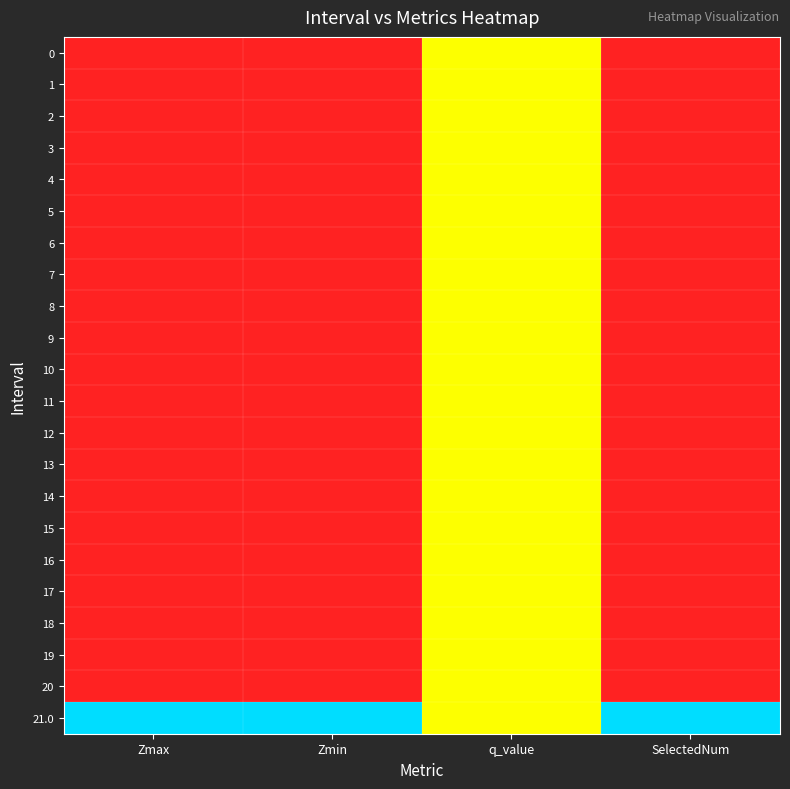

Reading right to left, list all the values displayed in this chart.

0: SelectedNum=0.0	q_value=0.5	Zmin=0.0	Zmax=0.0
1: SelectedNum=0.0	q_value=0.5	Zmin=0.0	Zmax=0.0
2: SelectedNum=0.0	q_value=0.5	Zmin=0.0	Zmax=0.0
3: SelectedNum=0.0	q_value=0.5	Zmin=0.0	Zmax=0.0
4: SelectedNum=0.0	q_value=0.5	Zmin=0.0	Zmax=0.0
5: SelectedNum=0.0	q_value=0.5	Zmin=0.0	Zmax=0.0
6: SelectedNum=0.0	q_value=0.5	Zmin=0.0	Zmax=0.0
7: SelectedNum=0.0	q_value=0.5	Zmin=0.0	Zmax=0.0
8: SelectedNum=0.0	q_value=0.5	Zmin=0.0	Zmax=0.0
9: SelectedNum=0.0	q_value=0.5	Zmin=0.0	Zmax=0.0
10: SelectedNum=0.0	q_value=0.5	Zmin=0.0	Zmax=0.0
11: SelectedNum=0.0	q_value=0.5	Zmin=0.0	Zmax=0.0
12: SelectedNum=0.0	q_value=0.5	Zmin=0.0	Zmax=0.0
13: SelectedNum=0.0	q_value=0.5	Zmin=0.0	Zmax=0.0
14: SelectedNum=0.0	q_value=0.5	Zmin=0.0	Zmax=0.0
15: SelectedNum=0.0	q_value=0.5	Zmin=0.0	Zmax=0.0
16: SelectedNum=0.0	q_value=0.5	Zmin=0.0	Zmax=0.0
17: SelectedNum=0.0	q_value=0.5	Zmin=0.0	Zmax=0.0
18: SelectedNum=0.0	q_value=0.5	Zmin=0.0	Zmax=0.0
19: SelectedNum=0.0	q_value=0.5	Zmin=0.0	Zmax=0.0
20: SelectedNum=0.0	q_value=0.5	Zmin=0.0	Zmax=0.0
21.0: SelectedNum=1.0	q_value=0.5	Zmin=1.0	Zmax=1.0